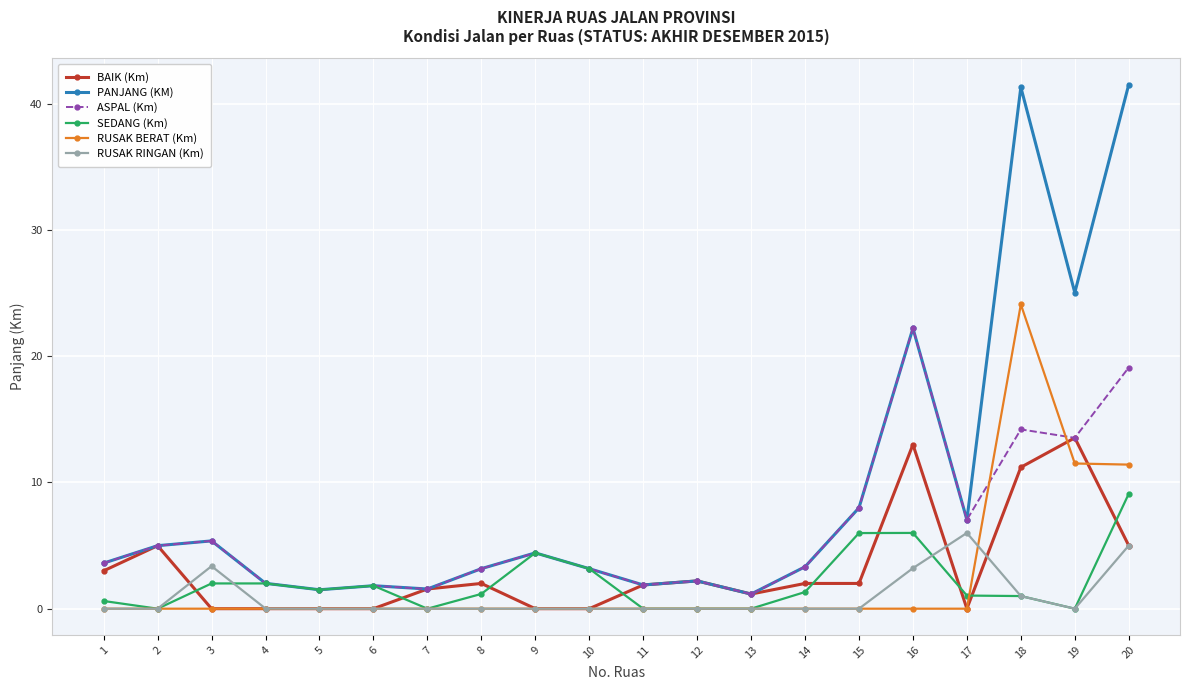

True or false: RUSAK BERAT (Km) has a value of 0.0 at 7.

True